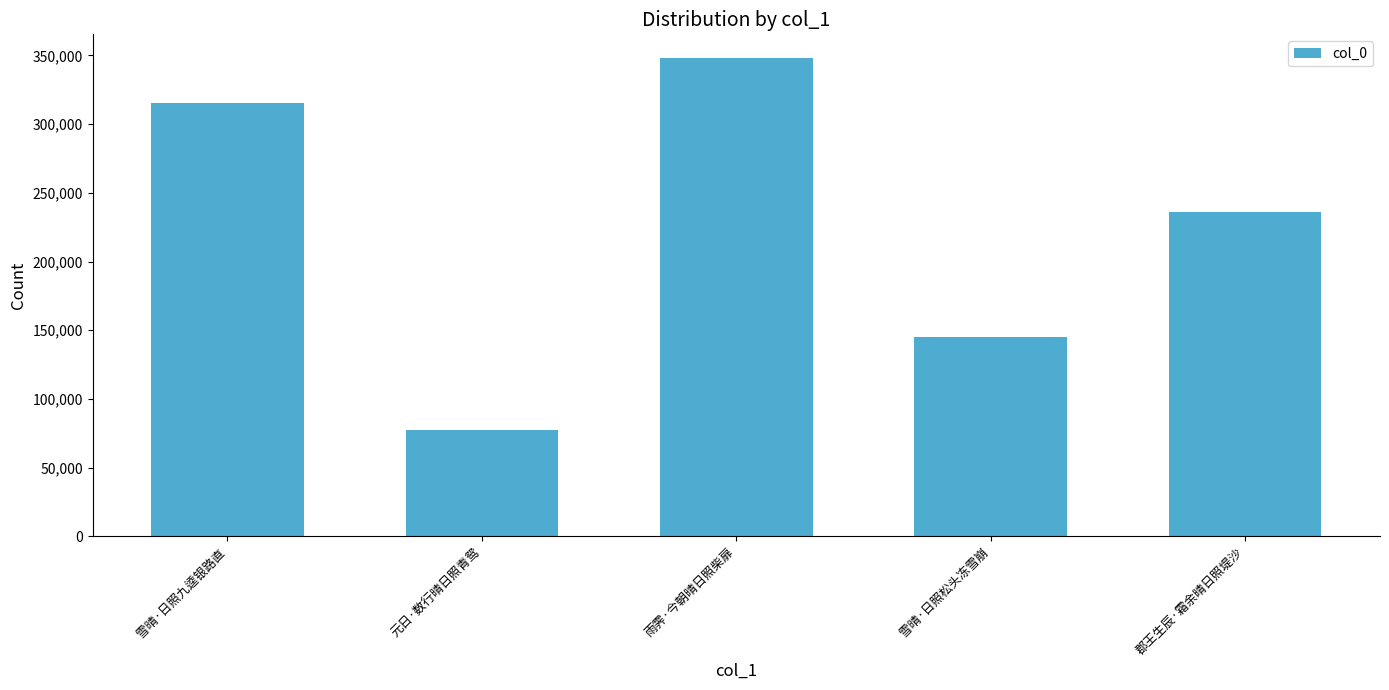

List the labels in order of value, smallest first.

元日·数行晴日照青鸳, 雪晴·日照松头冻雪崩, 郡王生辰·霜余晴日照堤沙, 雪晴·日照九逵银路直, 雨霁·今朝晴日照柴扉